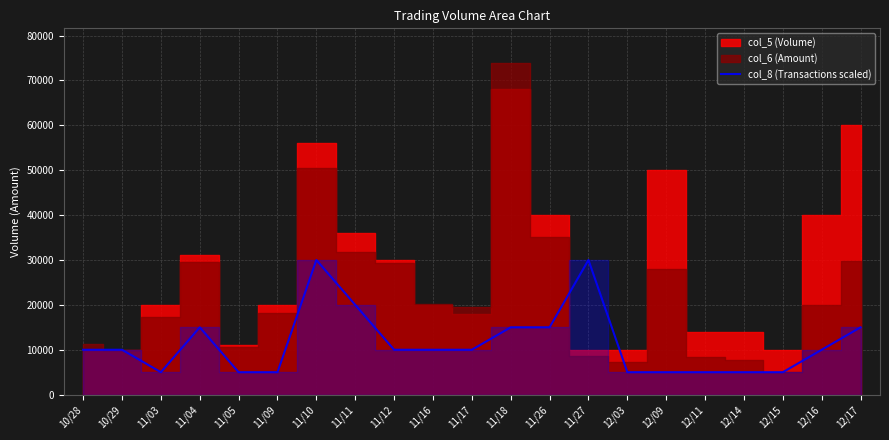

True or false: the data shows 7472 at 12/03.

False